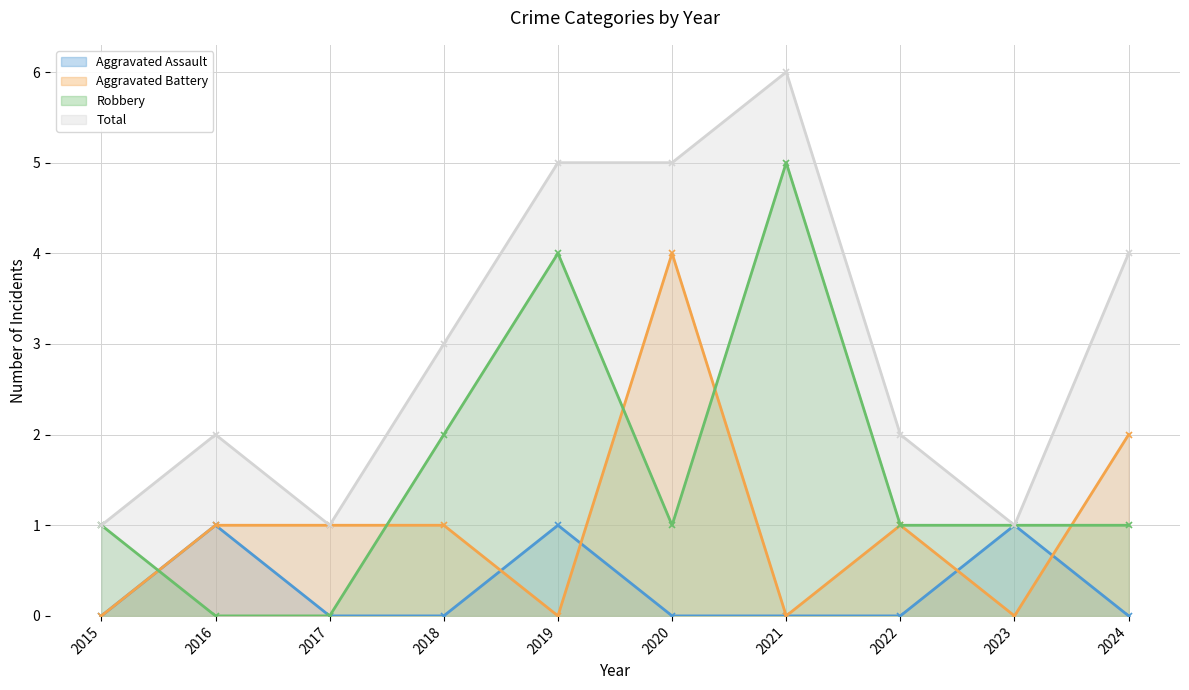

The Total series shows 2 at 2022. True or false?

True